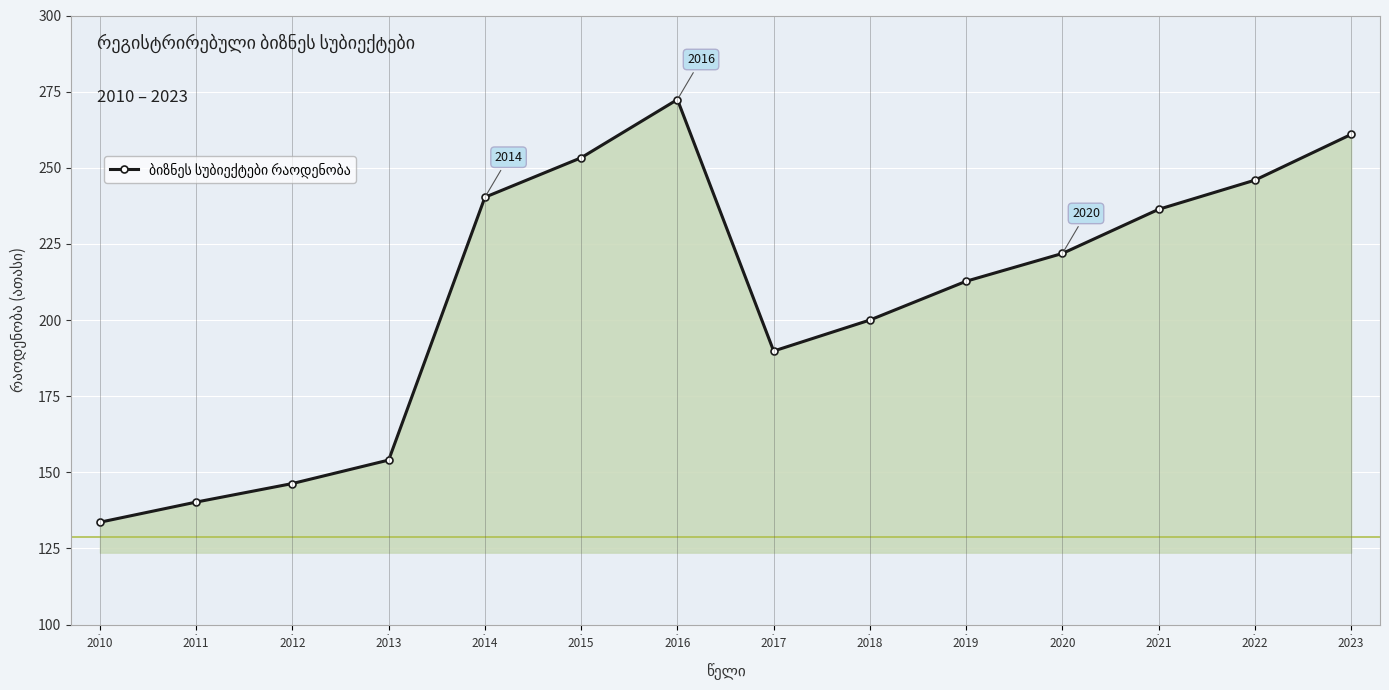

List the labels in order of value, smallest first.

2010, 2011, 2012, 2013, 2017, 2018, 2019, 2020, 2021, 2014, 2022, 2015, 2023, 2016